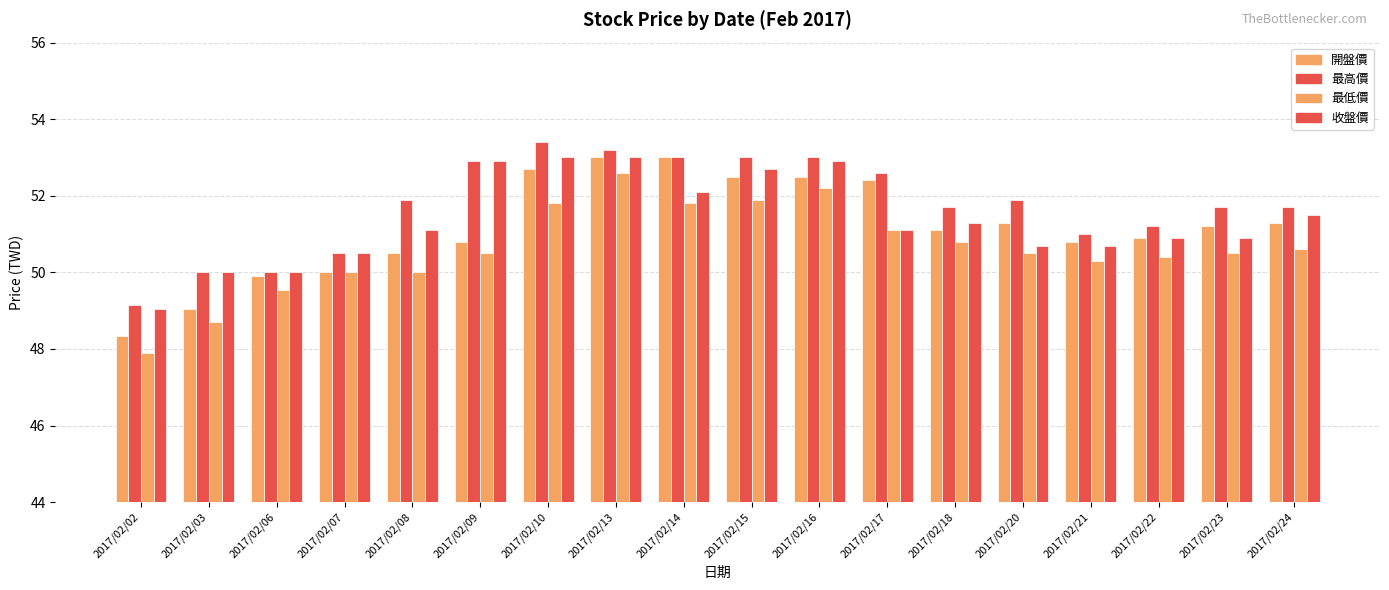

What is the minimum value for 最高價?

49.1